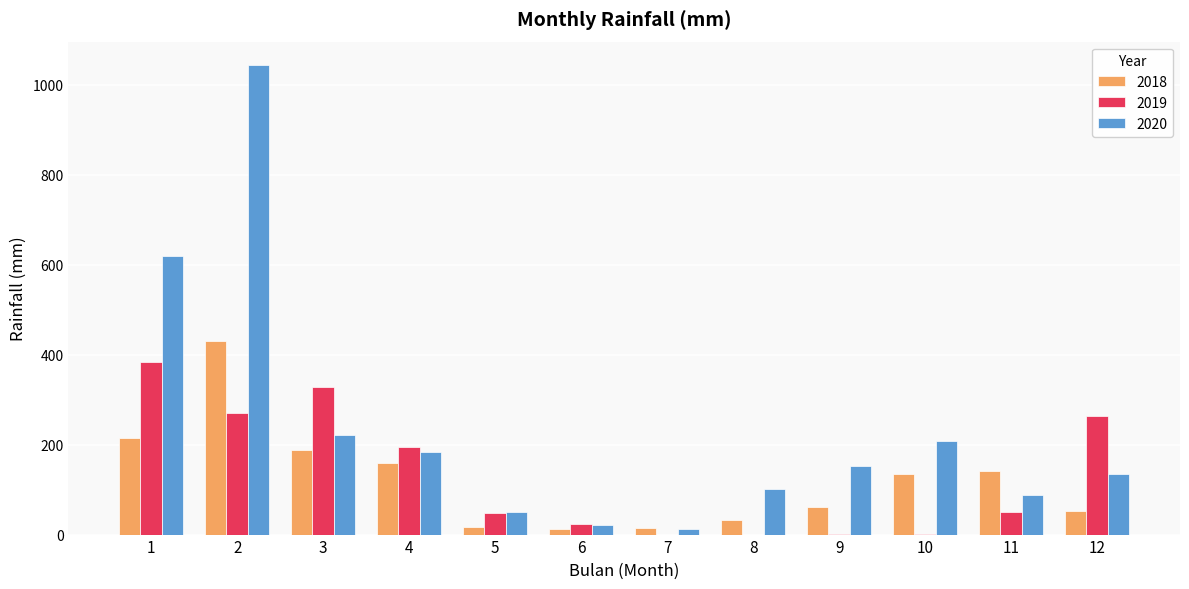

At which label does 2019 reach its peak?

1